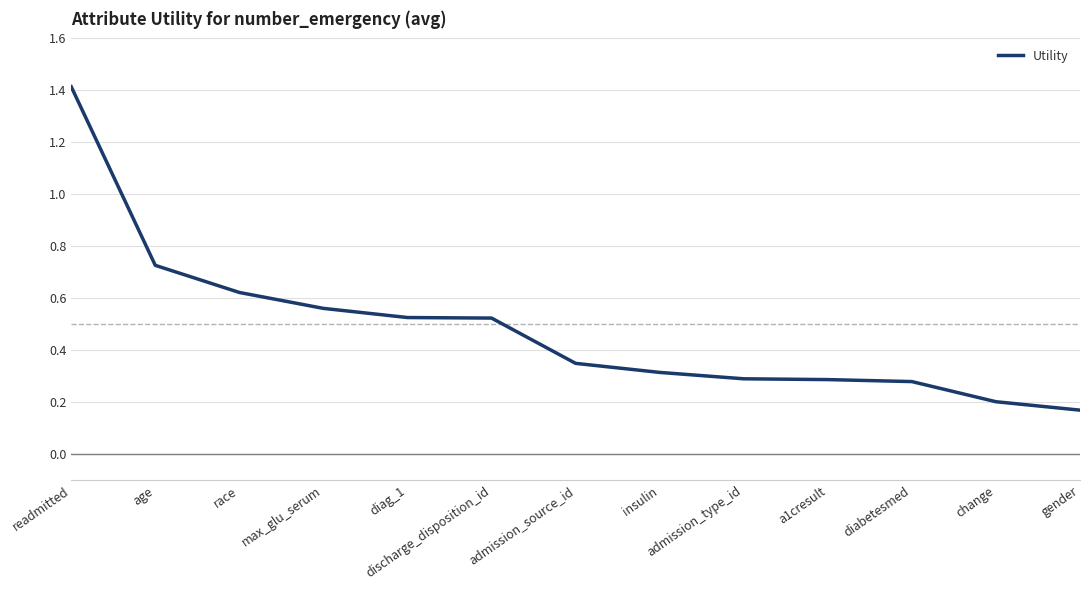

Which category has the highest value across all series?

readmitted